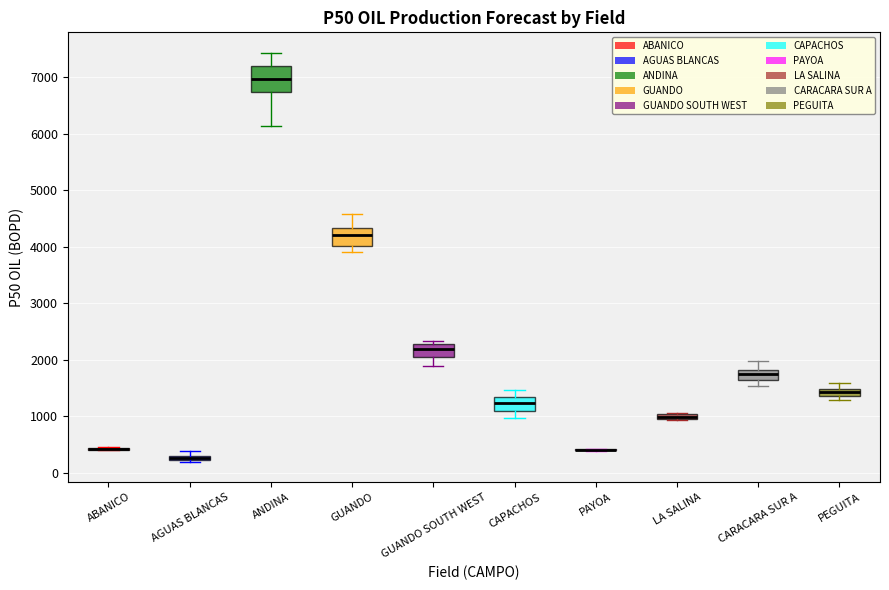

Where does the upper whisker of the box for CAPACHOS end on the y-axis? The values are not printed on the chart, so give them approximately, as read against the axis.

1500